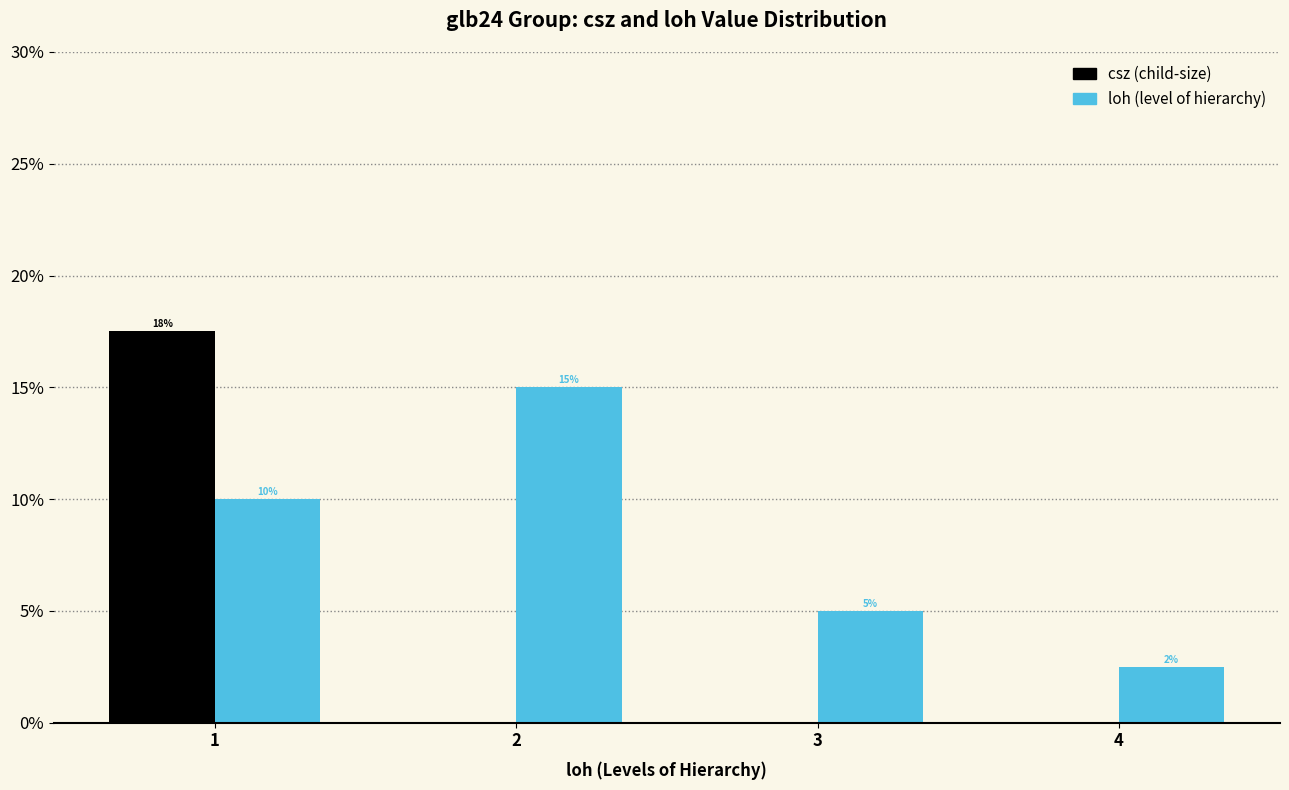

What is the maximum value shown in the chart?

17.5